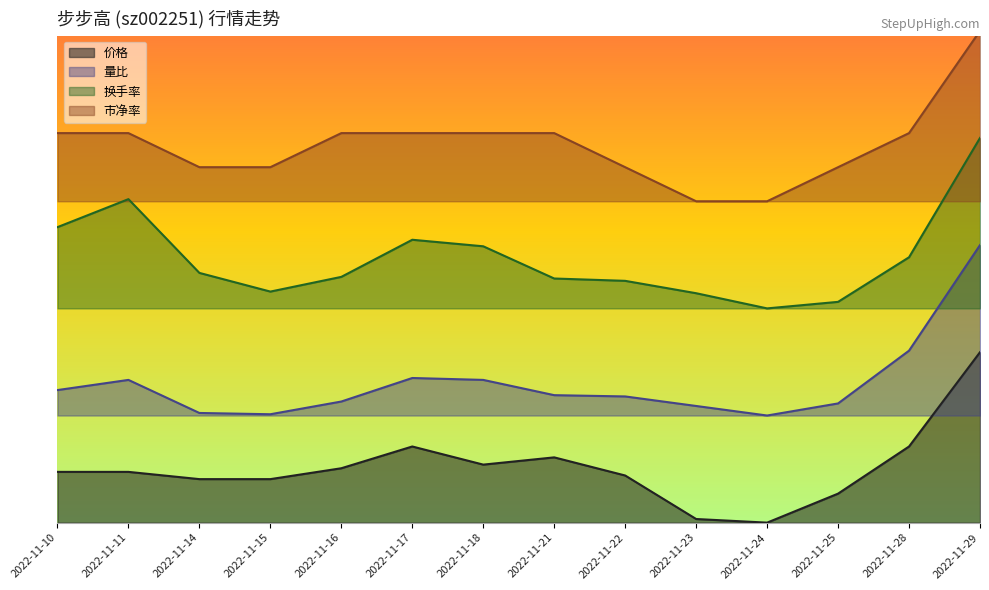

Reading left to right, what are all the values shown in this chart?

价格: 1.0	1.0	0.9	0.9	1.1	1.6	1.2	1.3	1.0	0.1	0.0	0.6	1.6	3.5
量比: 2.7	2.9	2.3	2.2	2.5	3.0	2.9	2.6	2.6	2.4	2.2	2.4	3.5	5.7
换手率: 6.1	6.6	5.1	4.7	5.0	5.8	5.7	5.0	5.0	4.7	4.4	4.5	5.5	7.9
市净率: 8.0	8.0	7.3	7.3	8.0	8.0	8.0	8.0	7.3	6.6	6.6	7.3	8.0	10.1